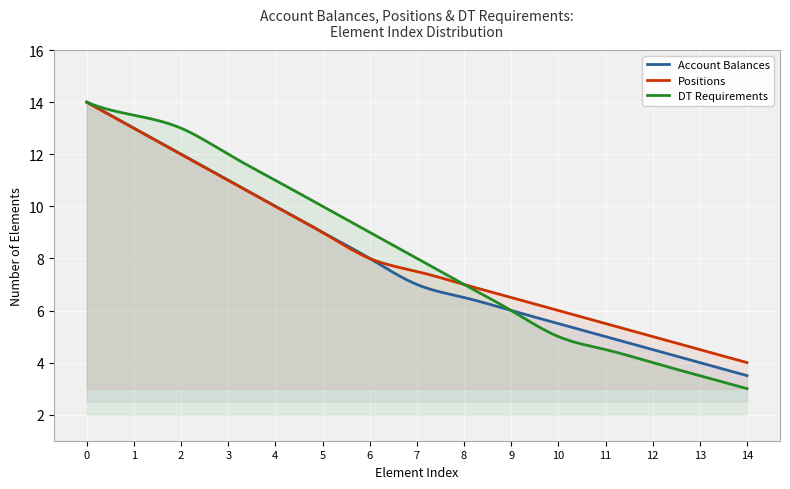

Does the chart display data point markers on the line(s)?

No